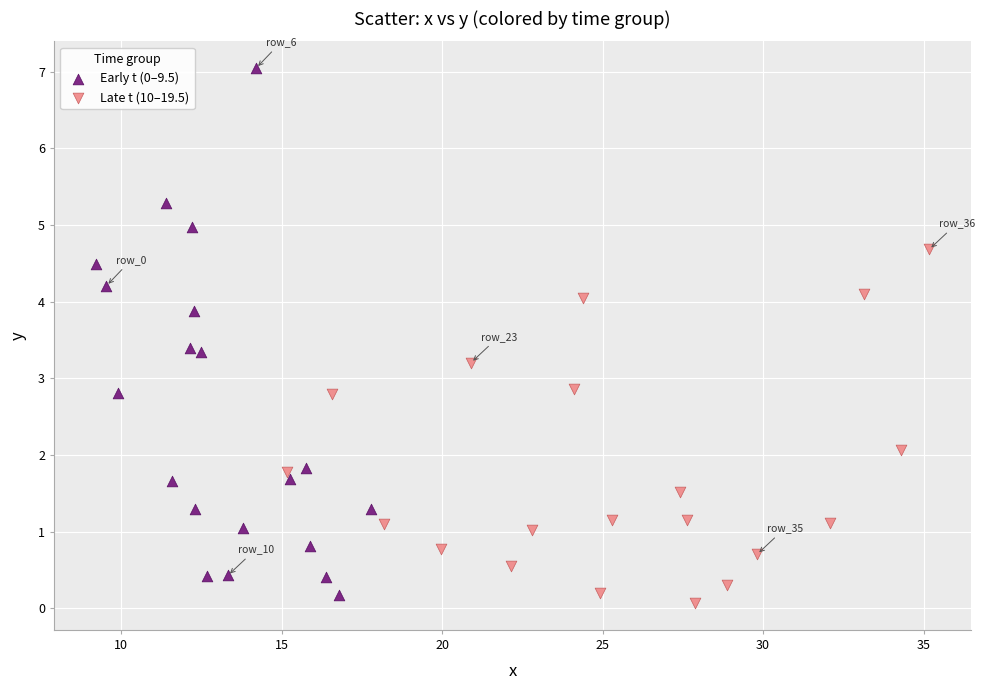

Which series contains the lowest Y value?

Late t (10–19.5)